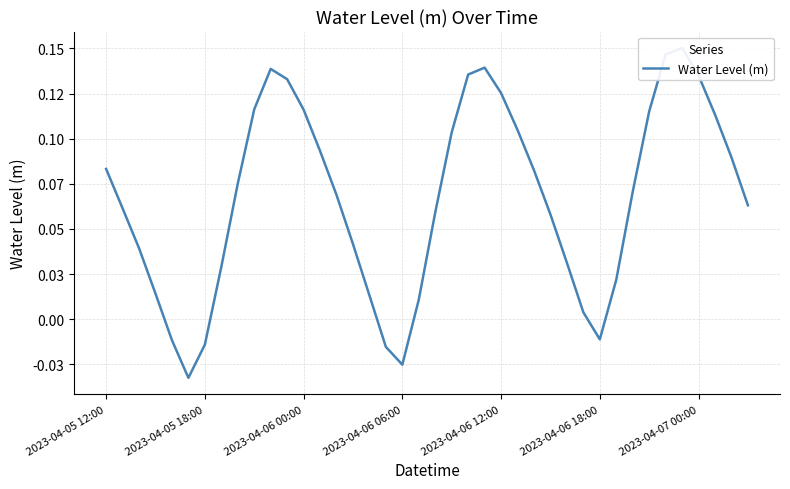

Reading left to right, extract all data points from this chart.

0.1	0.1	0.0	0.0	-0.0	-0.0	-0.0	0.0	0.1	0.1	0.1	0.1	0.1	0.1	0.1	0.0	0.0	-0.0	-0.0	0.0	0.1	0.1	0.1	0.1	0.1	0.1	0.1	0.1	0.0	0.0	-0.0	0.0	0.1	0.1	0.1	0.2	0.1	0.1	0.1	0.1